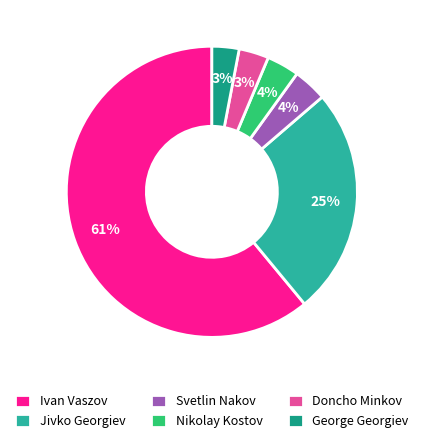

To the nearest percent, what is the combined percentage of Svetlin Nakov and George Georgiev?

7%